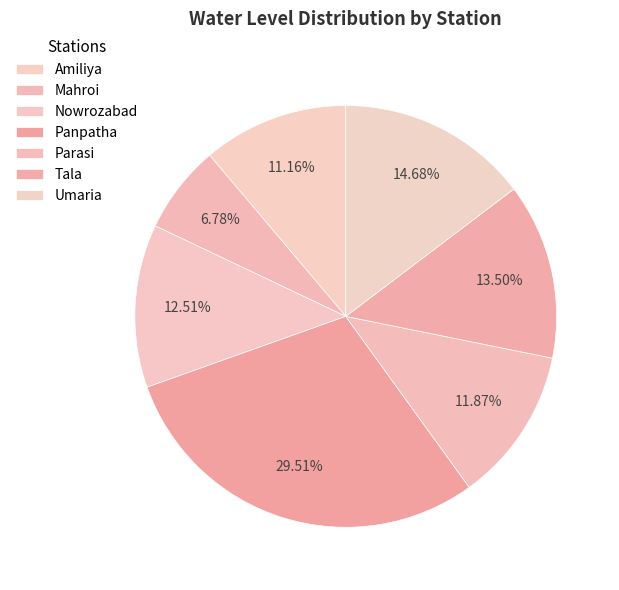

How many slices are in this pie chart?

7